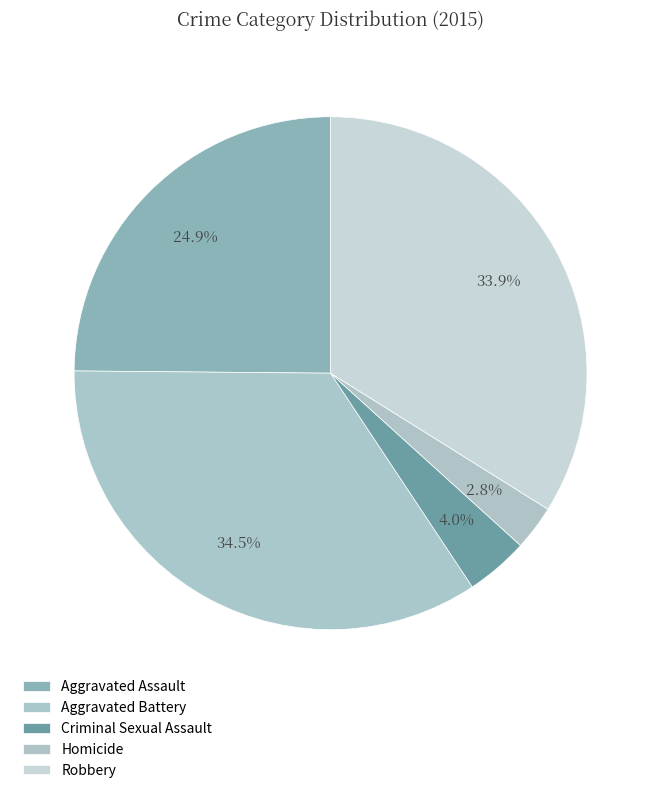

Rank the categories by value from highest to lowest.

Aggravated Battery, Robbery, Aggravated Assault, Criminal Sexual Assault, Homicide